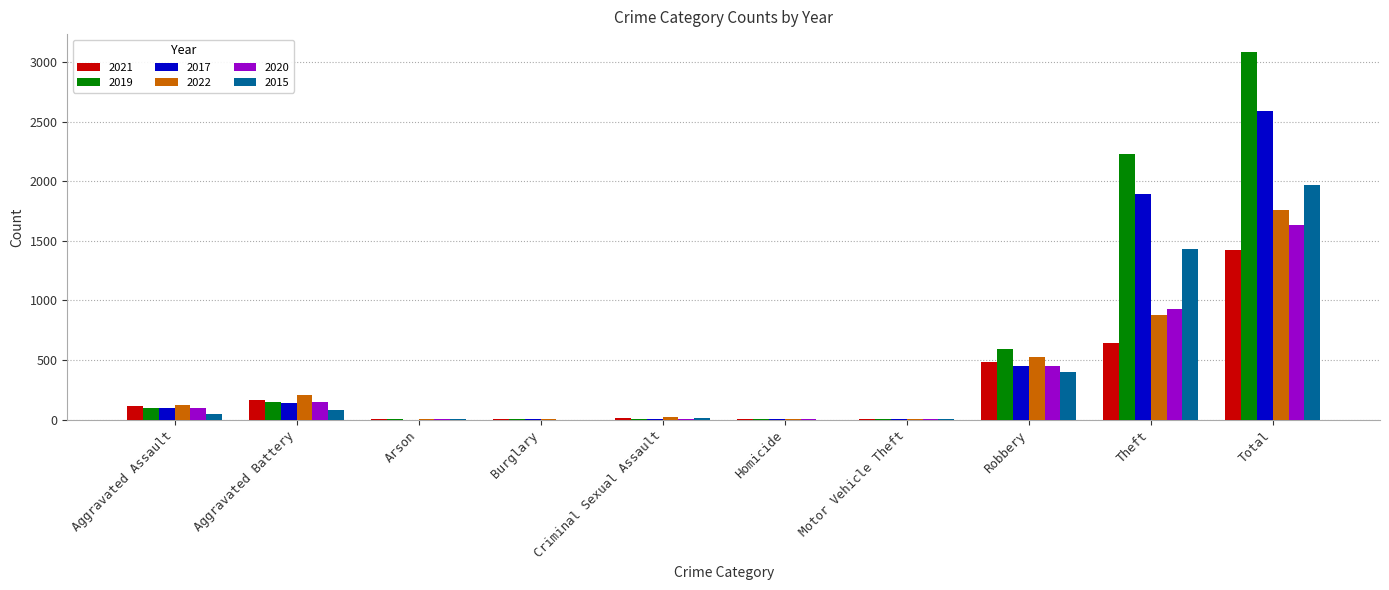

What is the highest value of the 2019 series?

3080